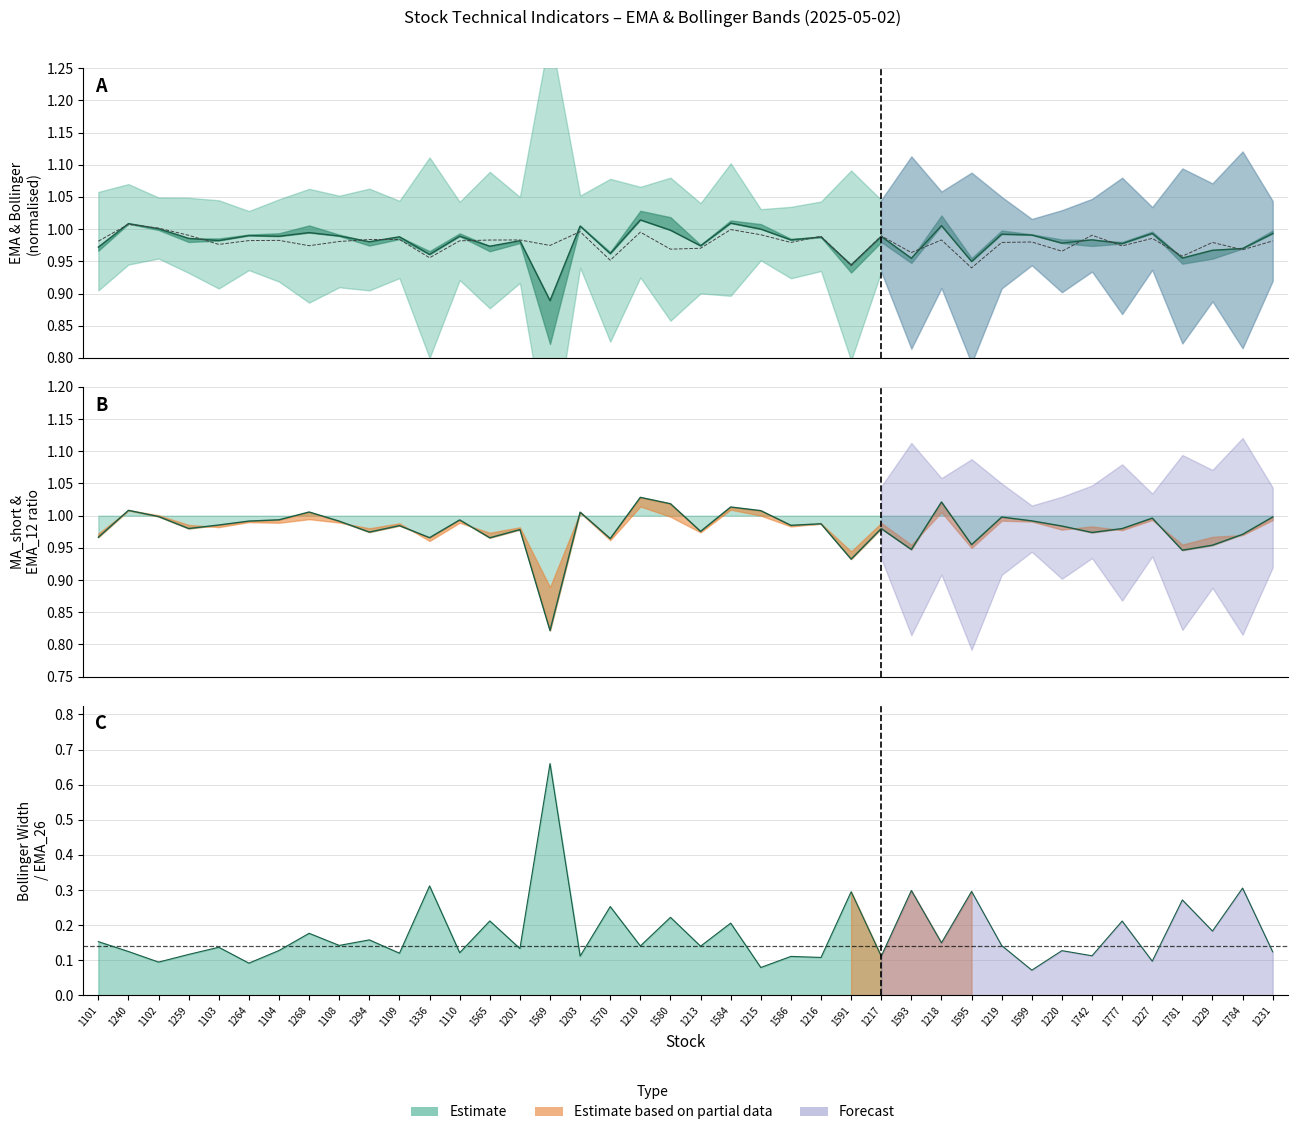

In Bollinger MA / EMA_26, how many points are higher than both neighbors (excluding endpoints)?

14